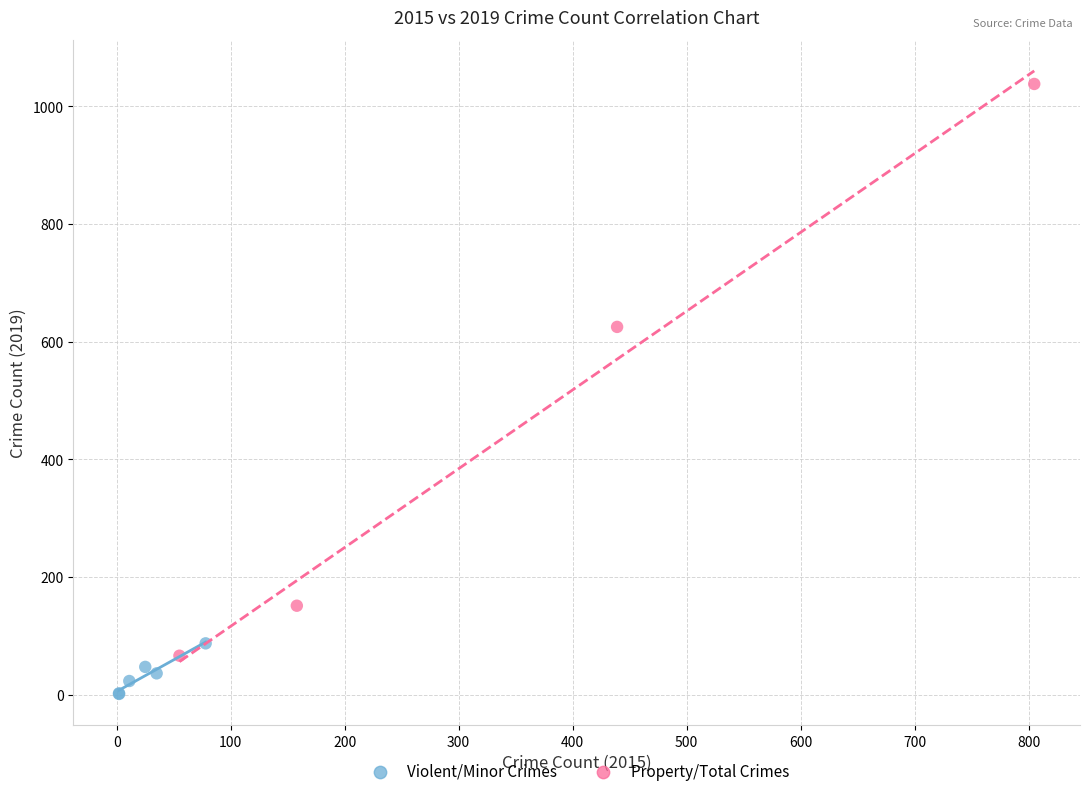

Which series reaches the minimum Y coordinate?

Violent/Minor Crimes